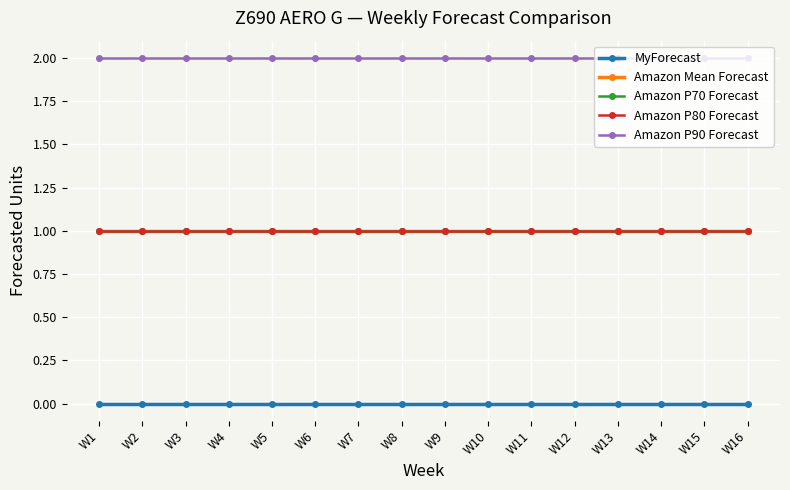

Reading right to left, extract all data points from this chart.

MyForecast: W16=0	W15=0	W14=0	W13=0	W12=0	W11=0	W10=0	W9=0	W8=0	W7=0	W6=0	W5=0	W4=0	W3=0	W2=0	W1=0
Amazon Mean Forecast: W16=1	W15=1	W14=1	W13=1	W12=1	W11=1	W10=1	W9=1	W8=1	W7=1	W6=1	W5=1	W4=1	W3=1	W2=1	W1=1
Amazon P70 Forecast: W16=1	W15=1	W14=1	W13=1	W12=1	W11=1	W10=1	W9=1	W8=1	W7=1	W6=1	W5=1	W4=1	W3=1	W2=1	W1=1
Amazon P80 Forecast: W16=1	W15=1	W14=1	W13=1	W12=1	W11=1	W10=1	W9=1	W8=1	W7=1	W6=1	W5=1	W4=1	W3=1	W2=1	W1=1
Amazon P90 Forecast: W16=2	W15=2	W14=2	W13=2	W12=2	W11=2	W10=2	W9=2	W8=2	W7=2	W6=2	W5=2	W4=2	W3=2	W2=2	W1=2